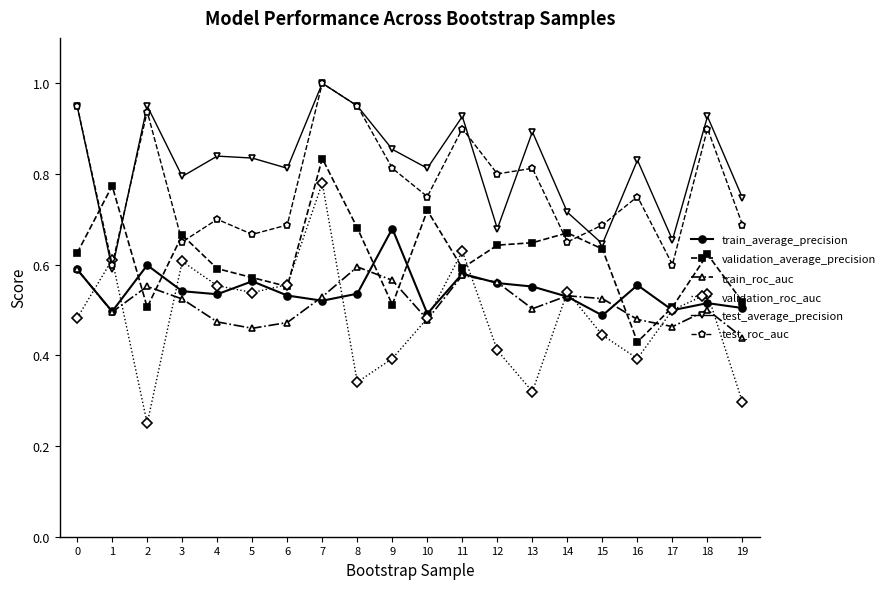

What is the maximum value shown in the chart?

1.0